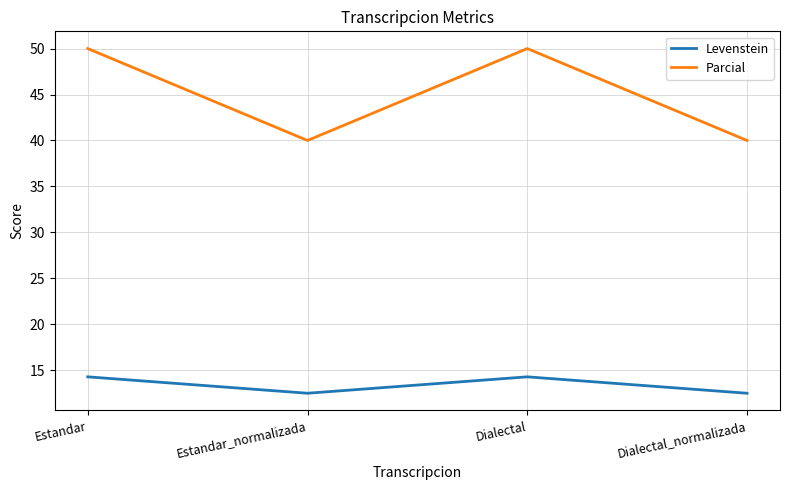

Reading right to left, list all the values displayed in this chart.

Levenstein: 12.5	14.3	12.5	14.3
Parcial: 40.0	50.0	40.0	50.0